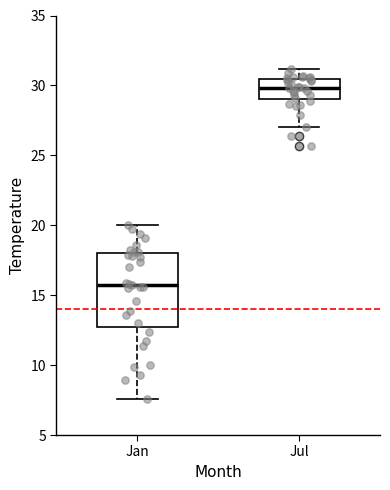

Reading left to right, transcribe this box plot: for each box, give where its median line is, the range the box spans, and where its two whiskers end, as read against the y-axis. The values are not printed on the chart, so give them approximately, as read against the axis.

Jan: median 15.5, box 12.5 to 18.0, whiskers 7.5 to 20.0
Jul: median 30.0, box 29.0 to 30.5, whiskers 27.0 to 31.0